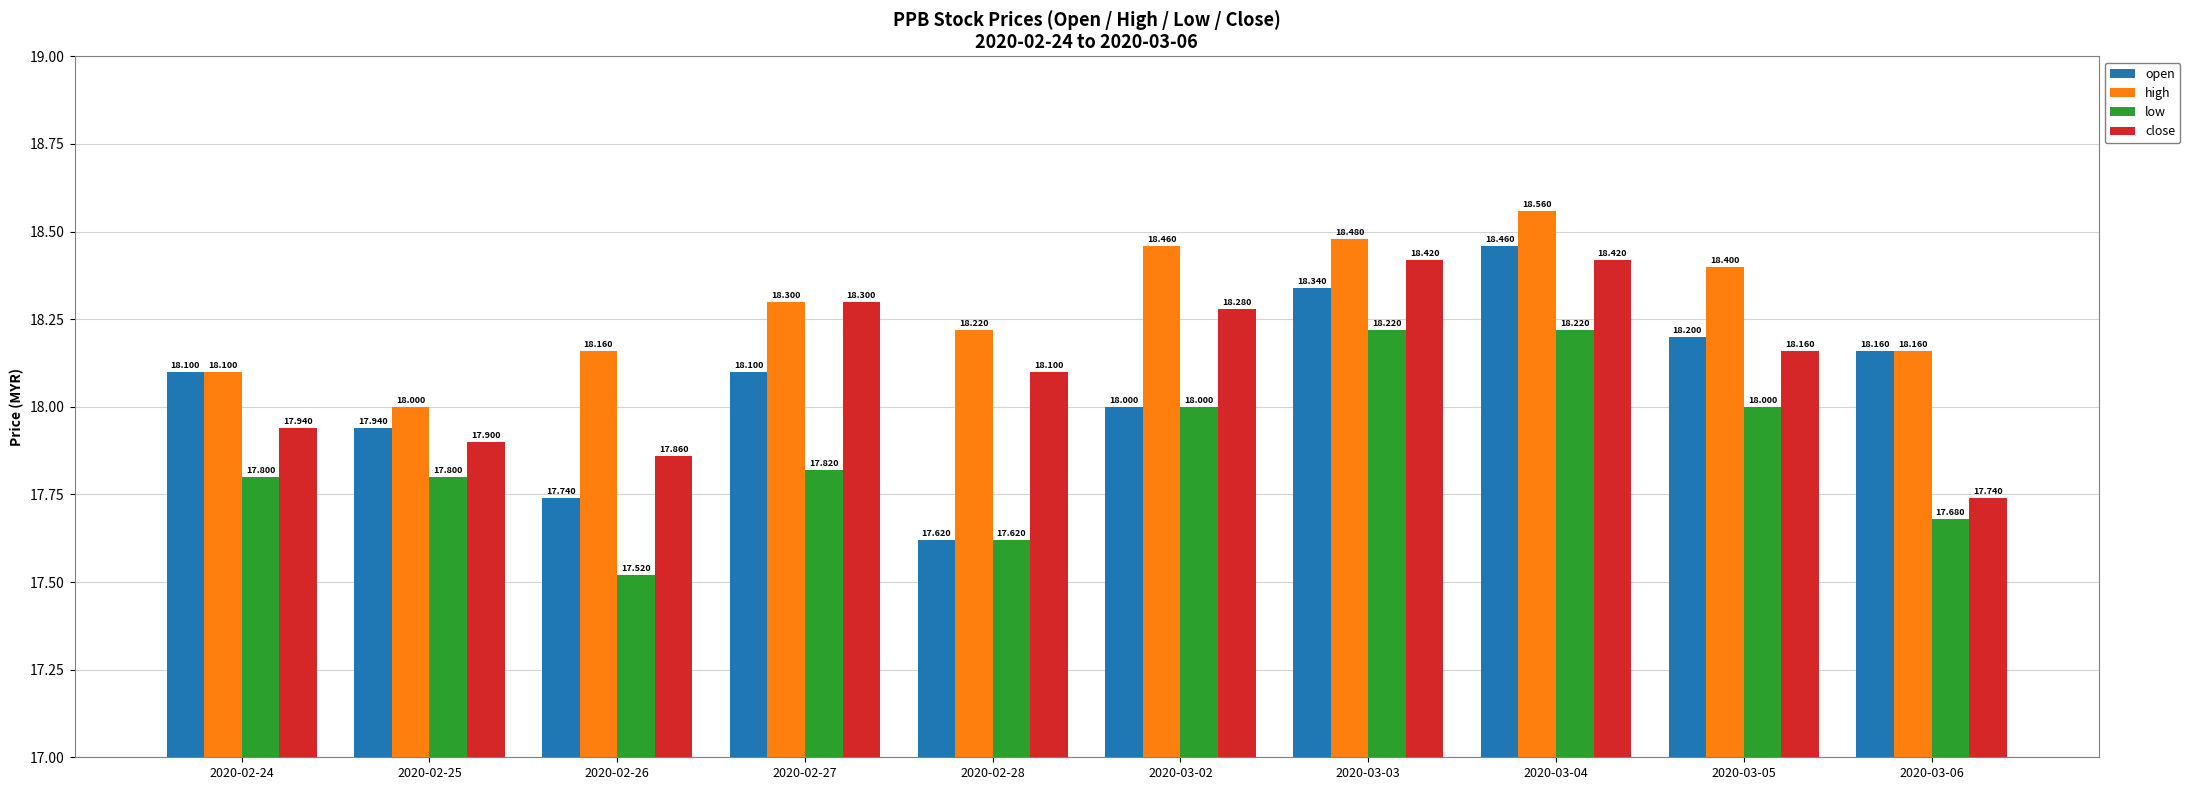

What is the maximum value shown in the chart?

18.6